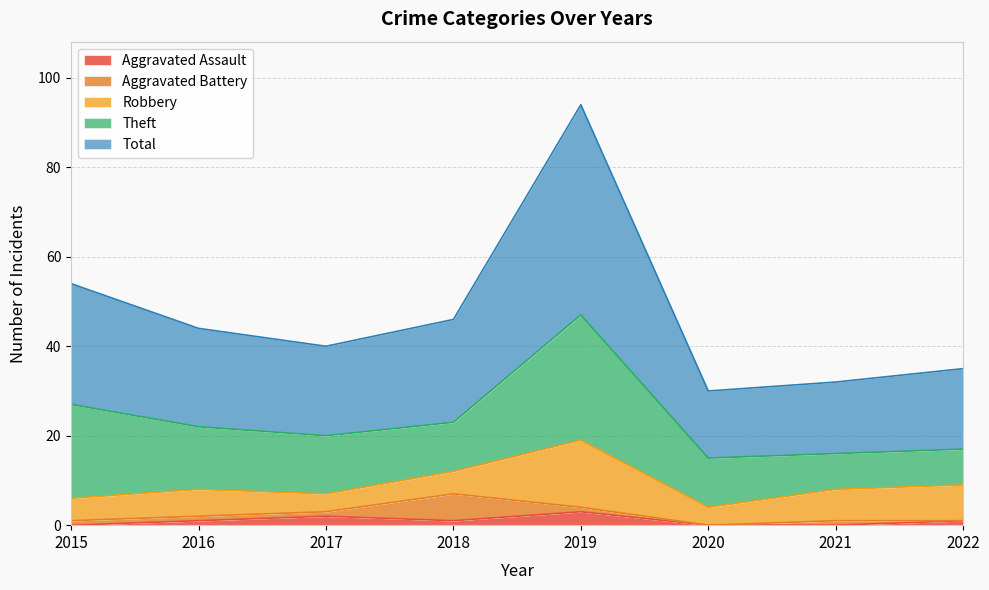

Does the chart have visible grid lines?

Yes